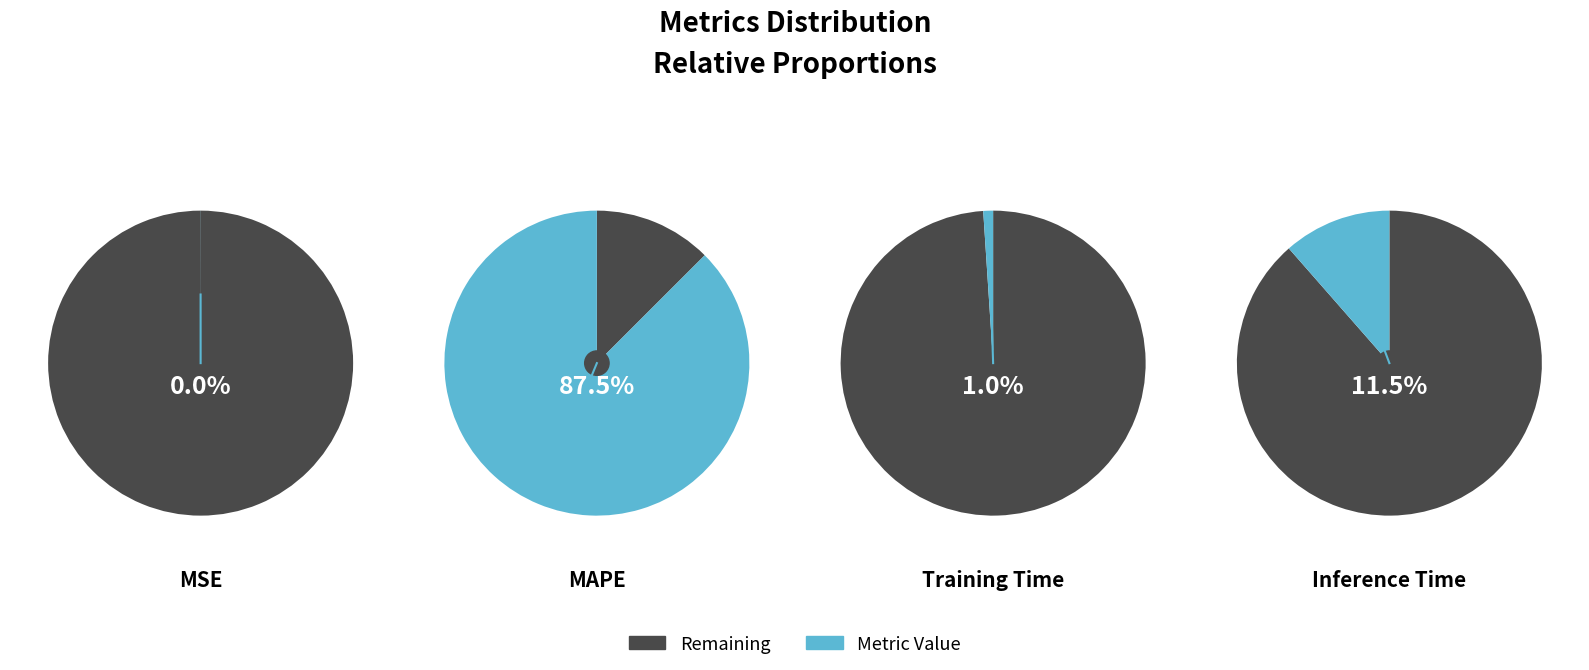

What percentage is the Training Time slice, to the nearest percent?

1%